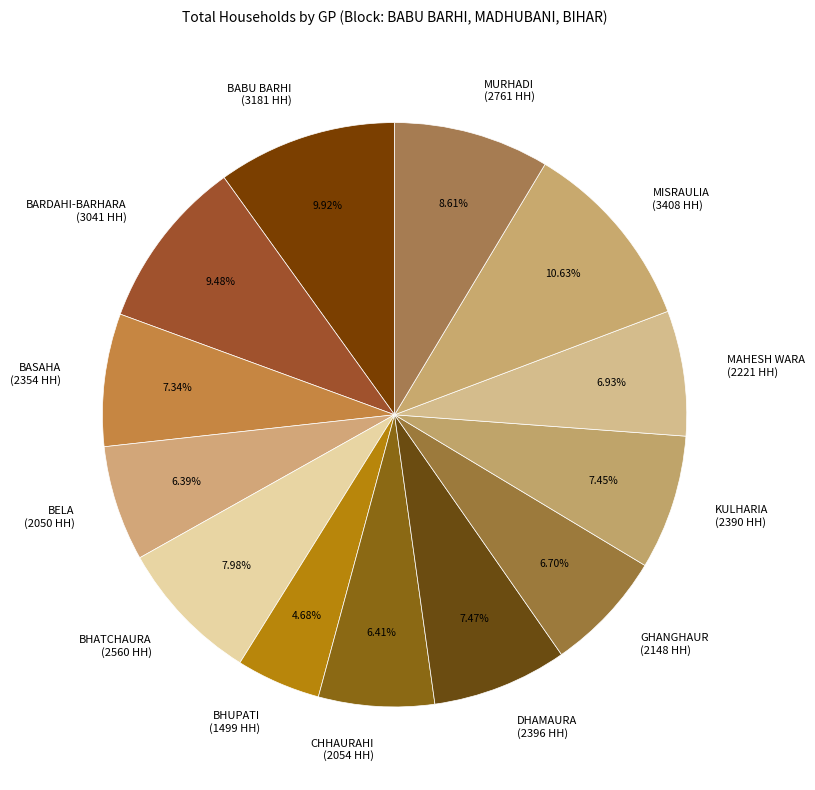

What percentage is NOT represented by MAHESH WARA?

93.1%